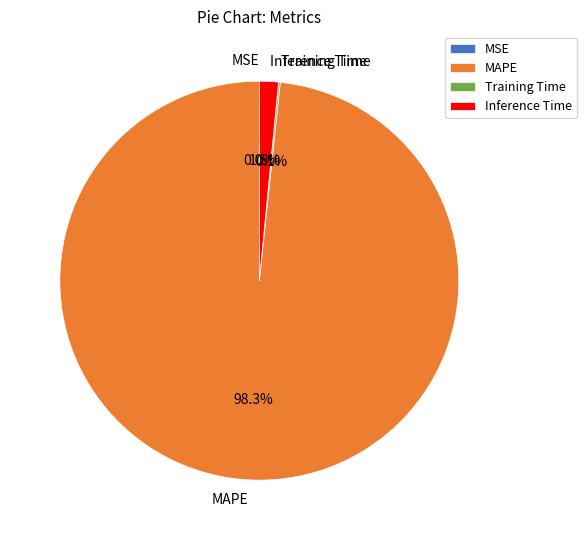

Which category has the biggest portion of the pie?

MAPE